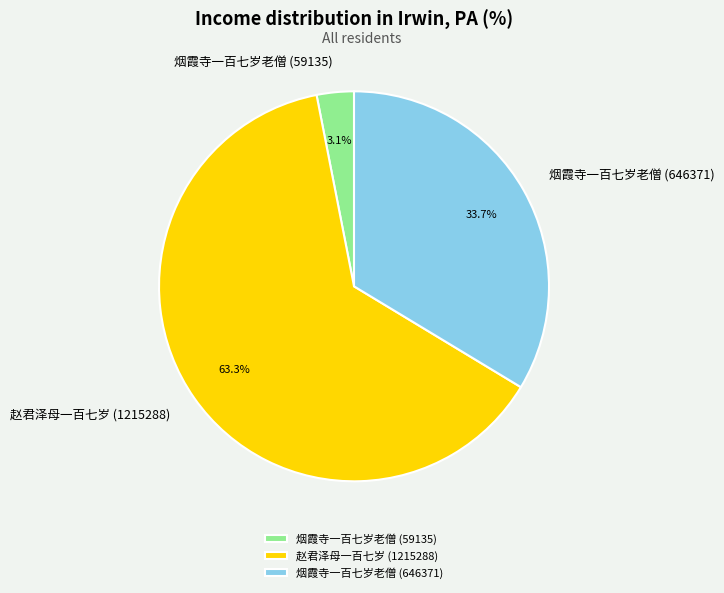

Does 赵君泽母一百七岁 (1215288) represent more than half of the total?

Yes